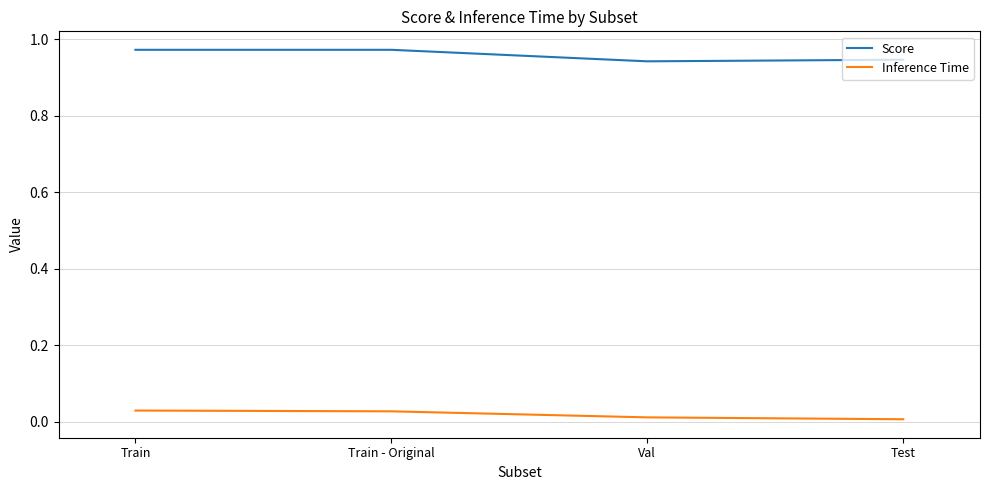

What are all the series names shown in the legend?

Score, Inference Time